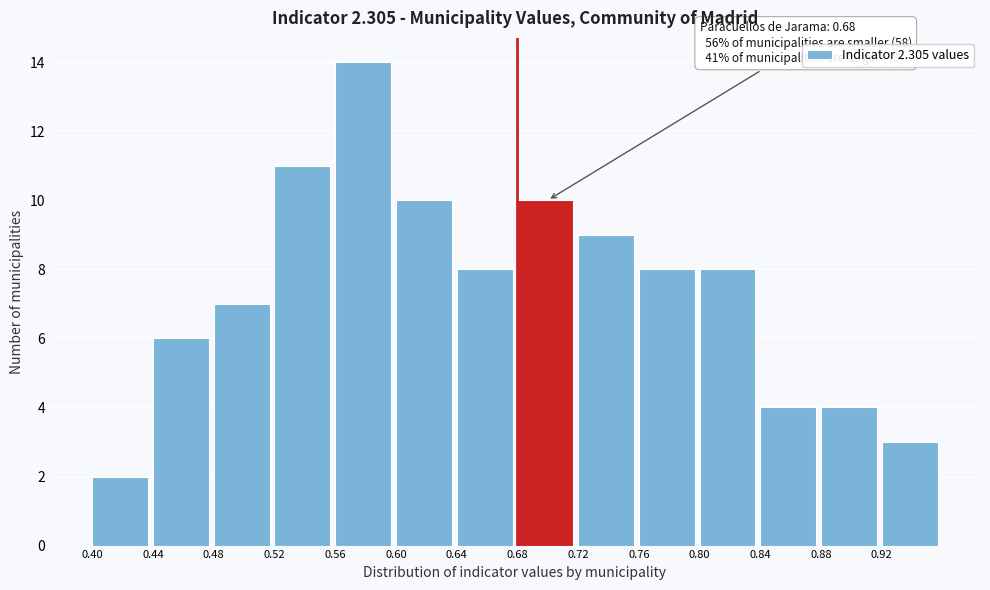

Which range on the x-axis has the tallest bar?

0.56 to 0.60